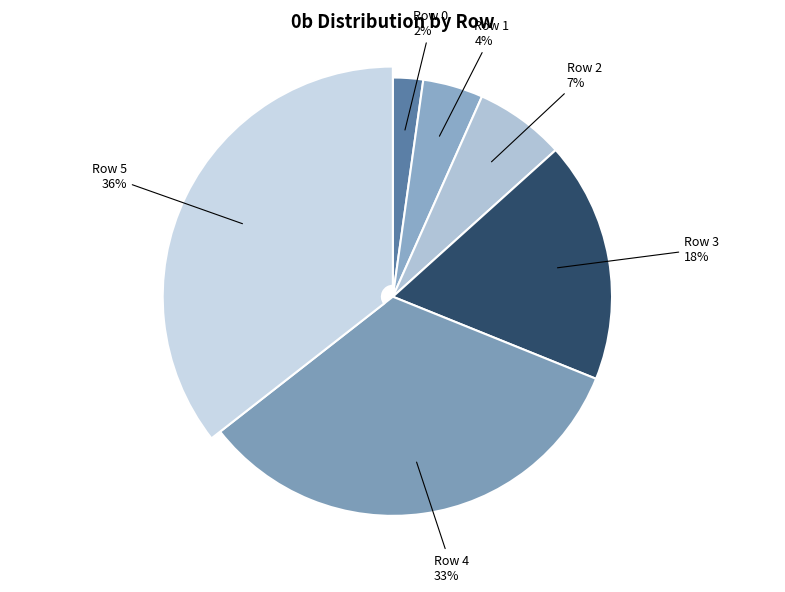

Rank the categories by value from highest to lowest.

Row 5, Row 4, Row 3, Row 2, Row 1, Row 0